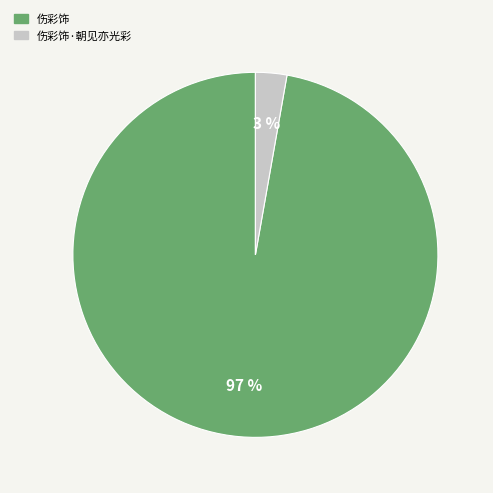

To the nearest percent, what is the difference between the largest and smallest slice percentages?

94%